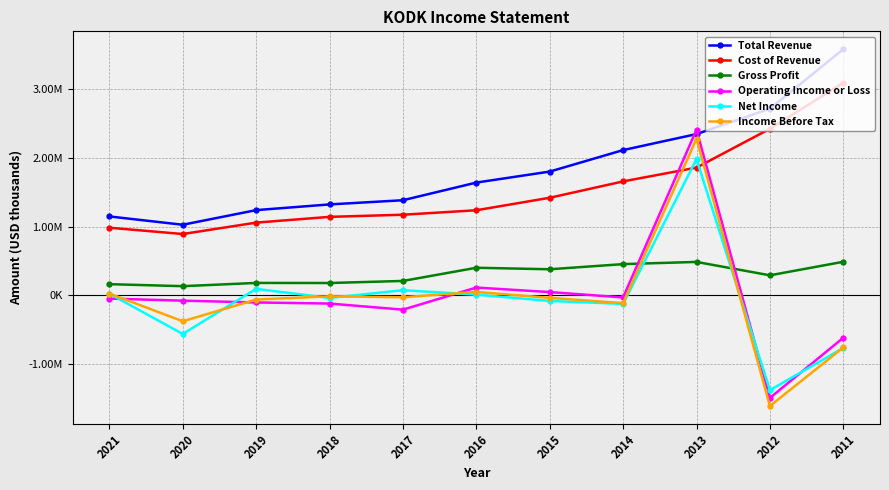

What value does the Total Revenue series have at 2016, to the nearest 50?

1643000